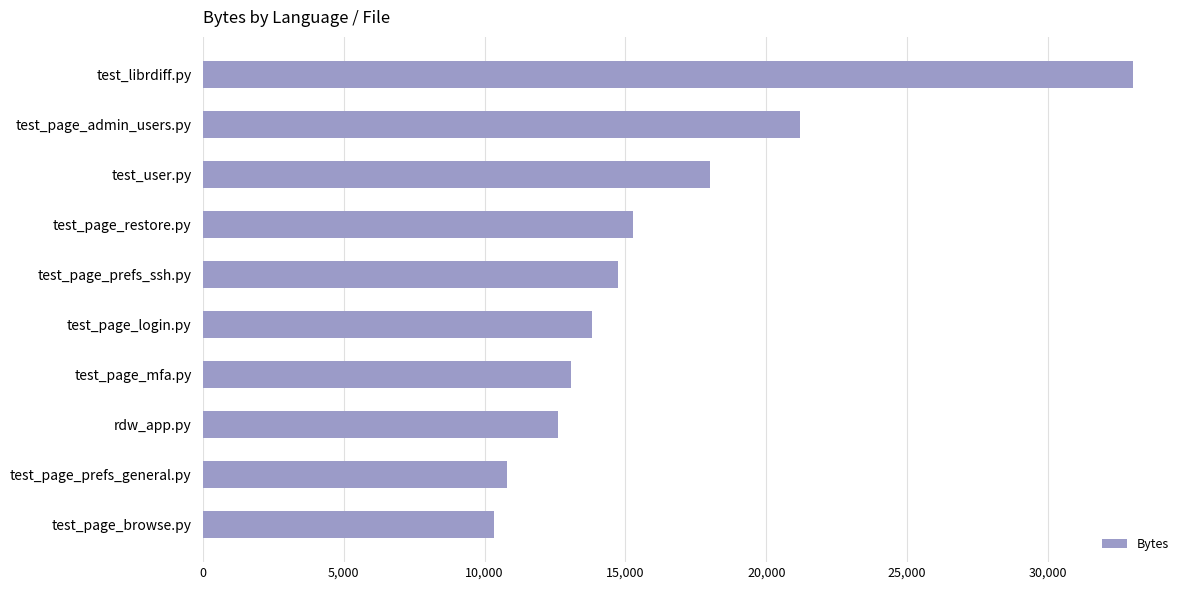

The chart shows a value of 15255 at test_page_restore.py. True or false?

True